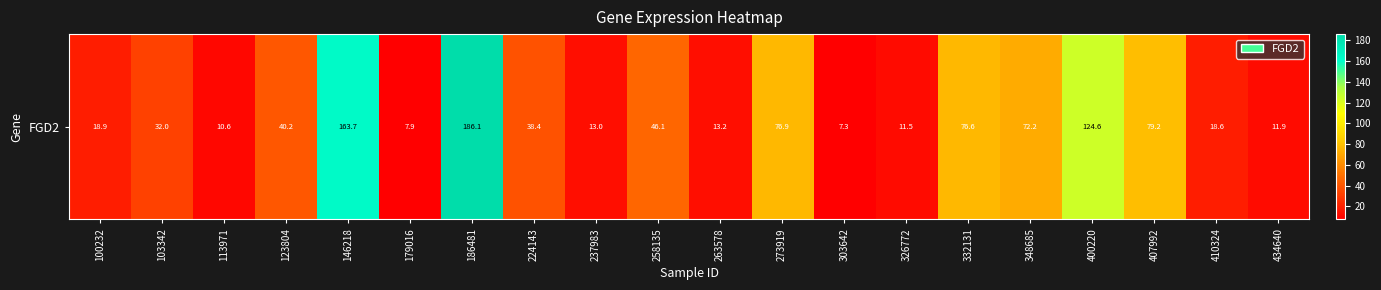

What is the average value?

52.4